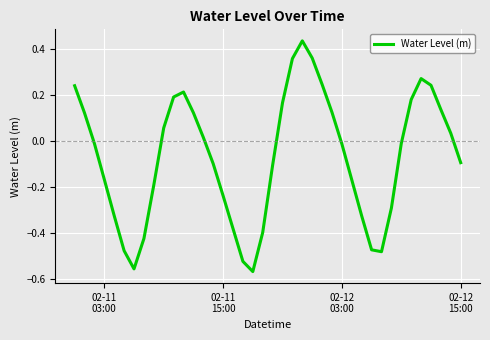

Does the chart have visible grid lines?

Yes